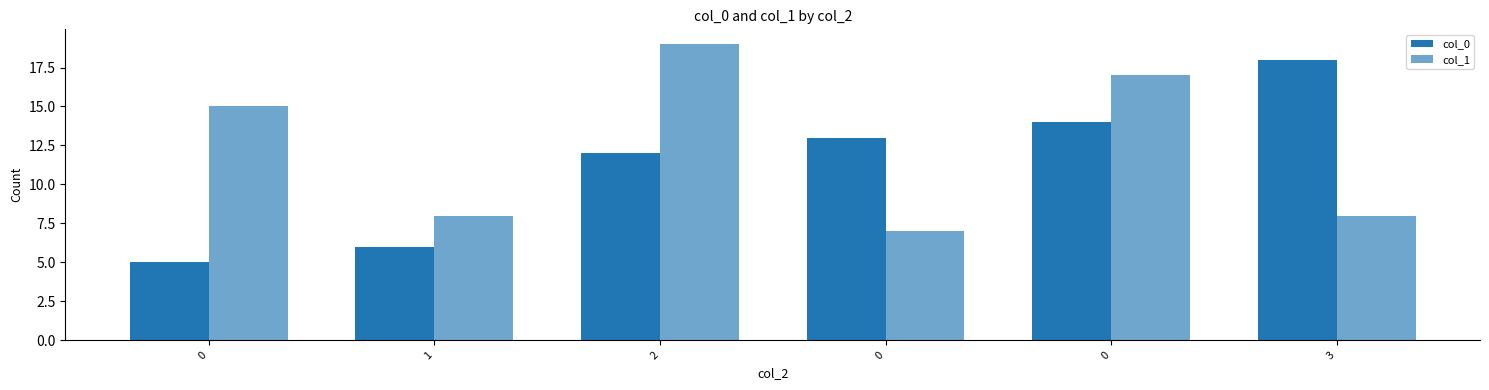

Reading left to right, what are all the values shown in this chart?

col_0: 0=5	1=6	2=12	0=13	0=14	3=18
col_1: 0=15	1=8	2=19	0=7	0=17	3=8